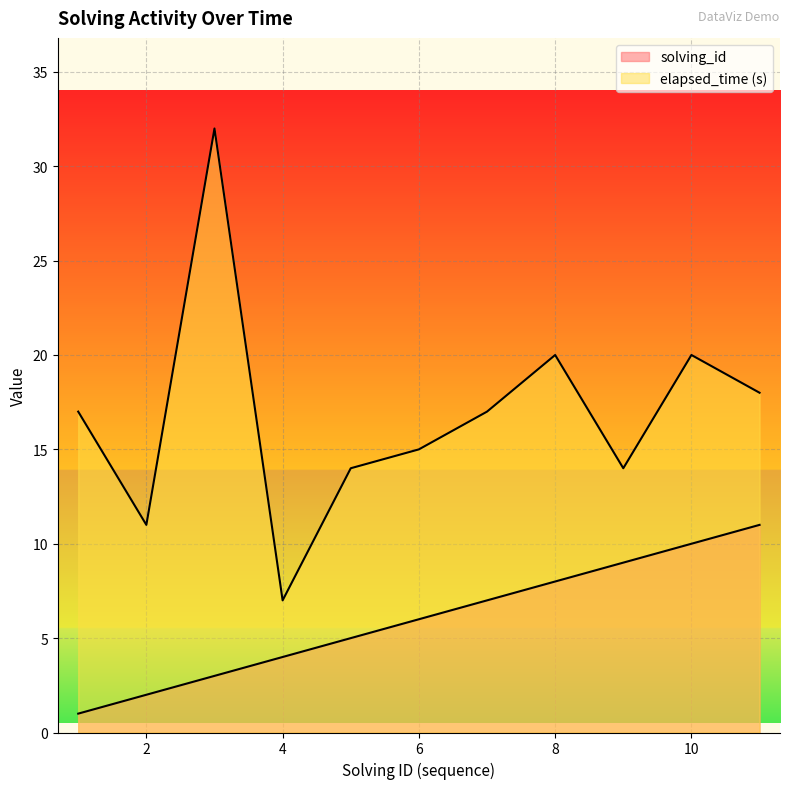

What is the value of the elapsed_time point at the 9th from the left?

14